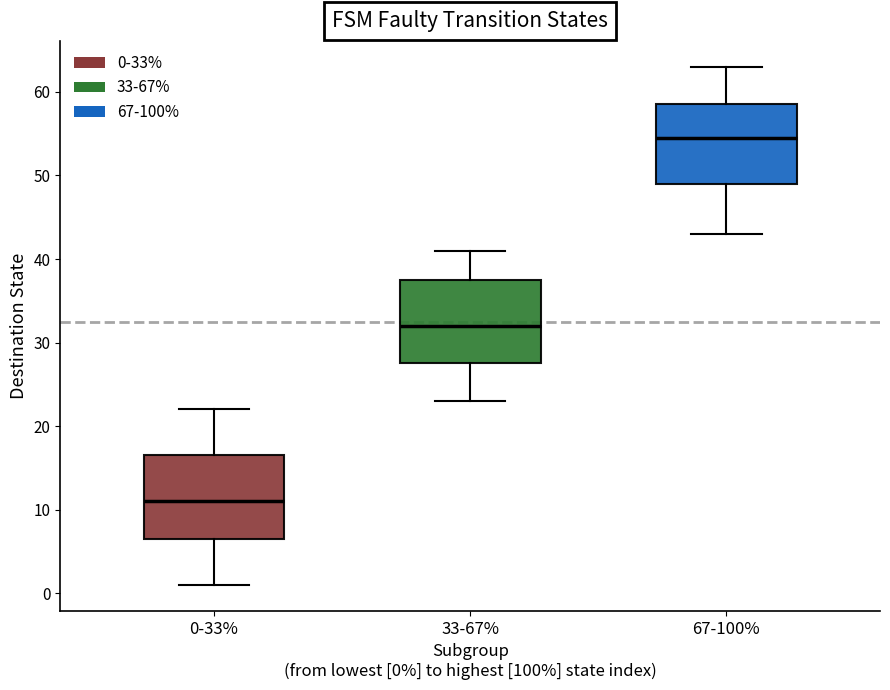

Reading left to right, transcribe this box plot: for each box, give where its median line is, the range the box spans, and where its two whiskers end, as read against the y-axis. The values are not printed on the chart, so give them approximately, as read against the axis.

0-33%: median 11, box 7 to 17, whiskers 1 to 22
33-67%: median 32, box 28 to 38, whiskers 23 to 41
67-100%: median 55, box 49 to 59, whiskers 43 to 63